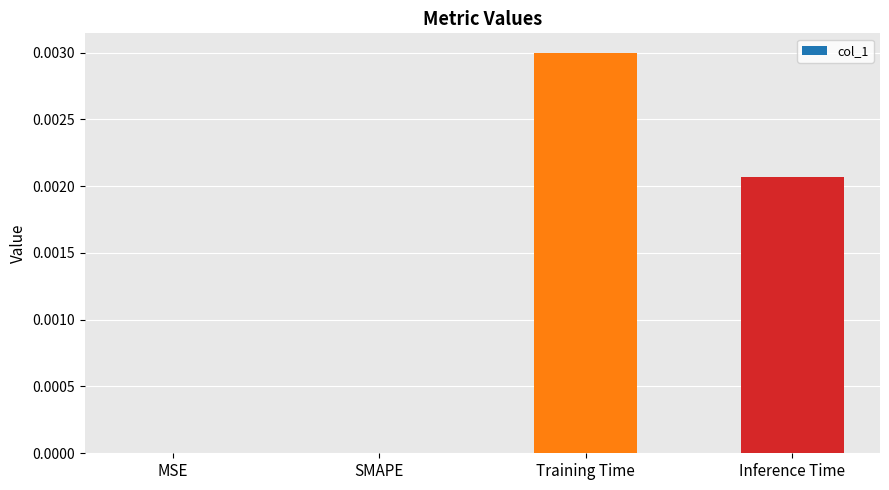

Count the number of data series in this chart.

1